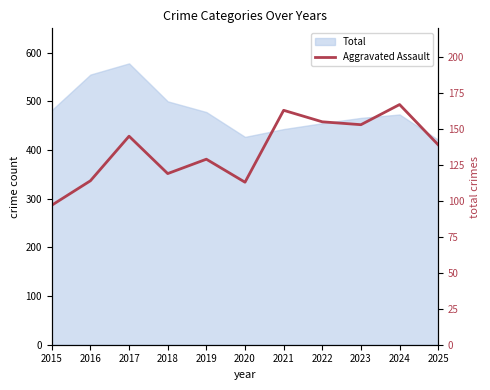

Does the chart display data point markers on the line(s)?

No